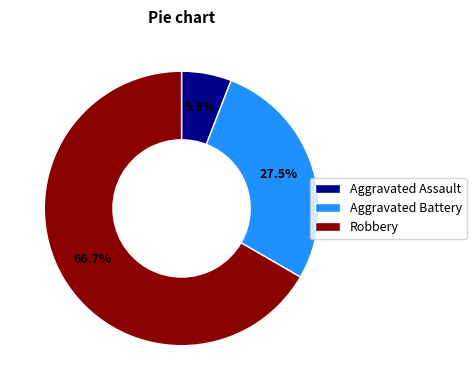

The Robbery slice represents 55% of the pie. True or false?

False